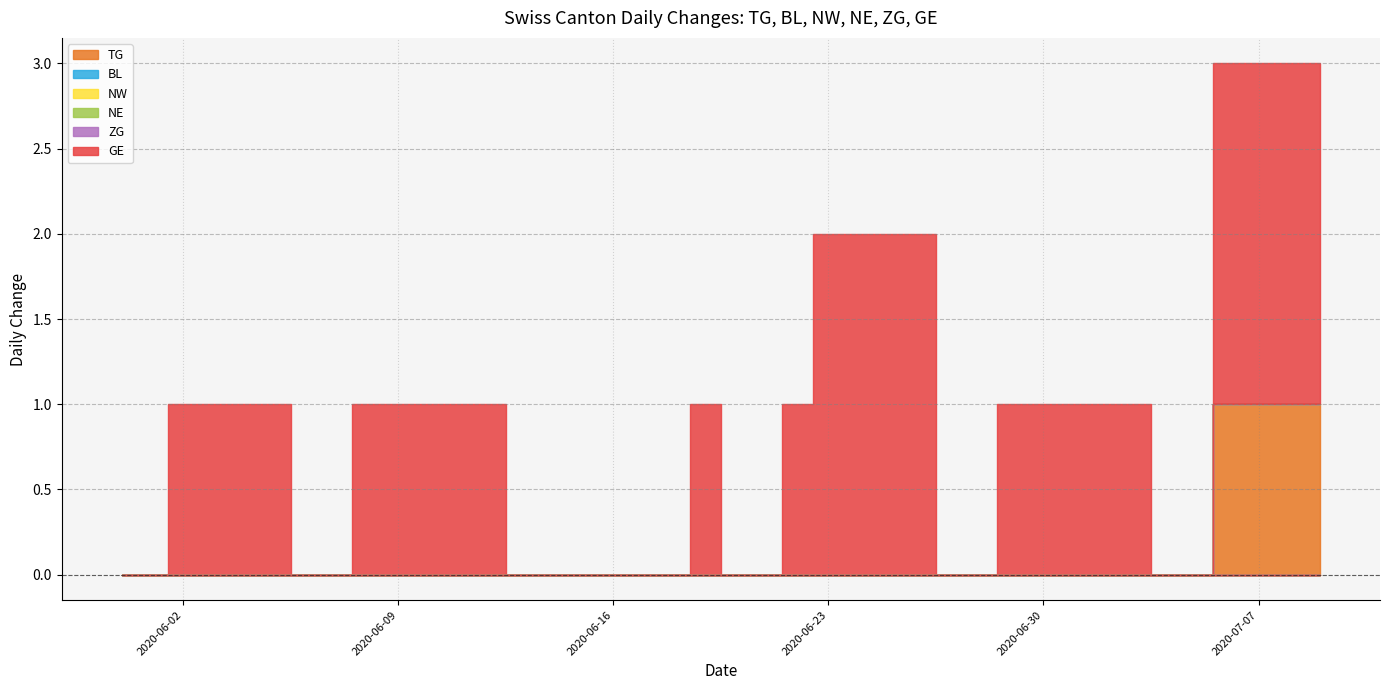

What are all the series names shown in the legend?

TG, BL, NW, NE, ZG, GE